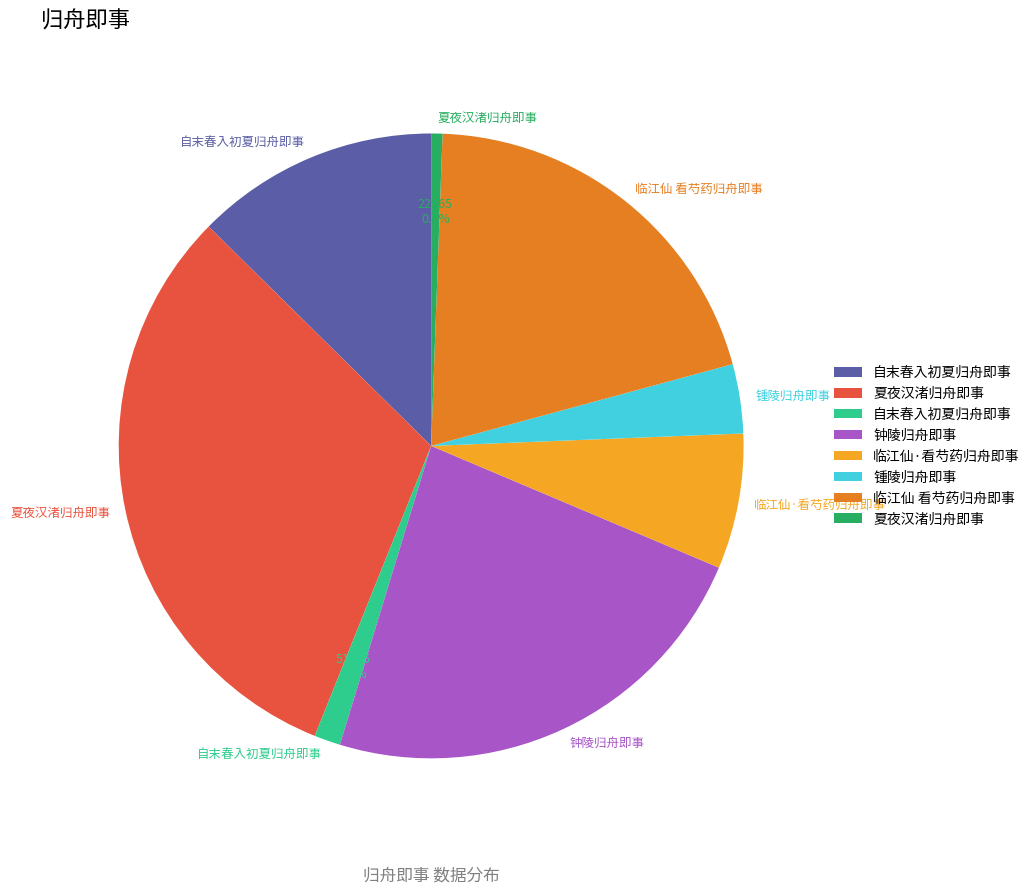

Does any single category account for the majority?

No